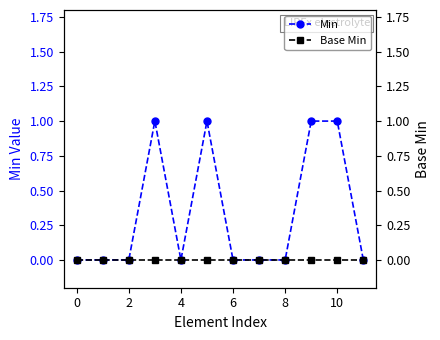

True or false: Base Min and Min cross at least once.

False